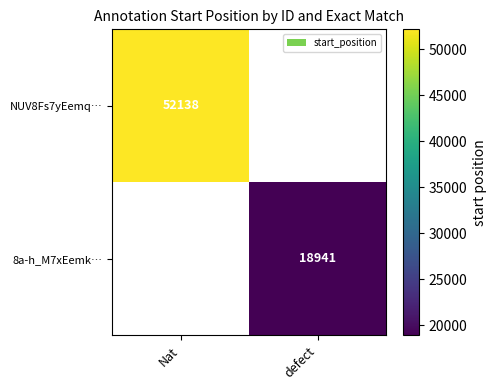

The NUV8Fs7yEemq… series shows 52138 at Nat. True or false?

True